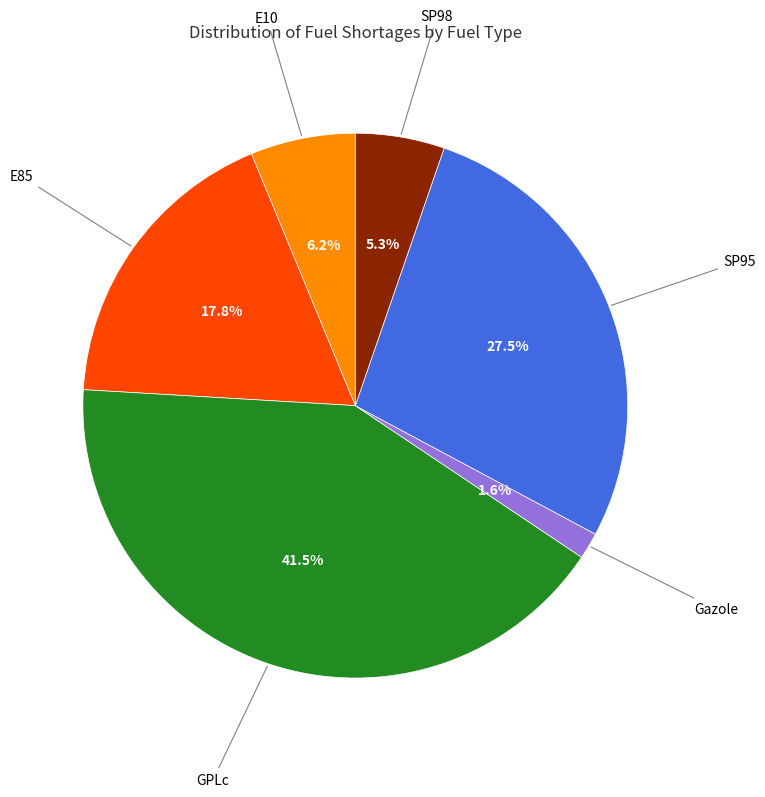

Is there a majority slice in this chart?

No